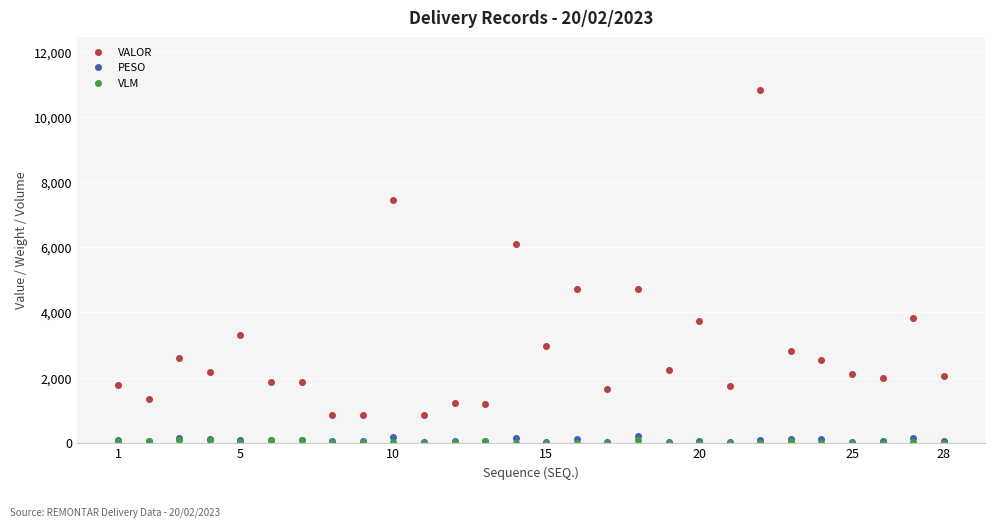

Does the chart have visible grid lines?

Yes